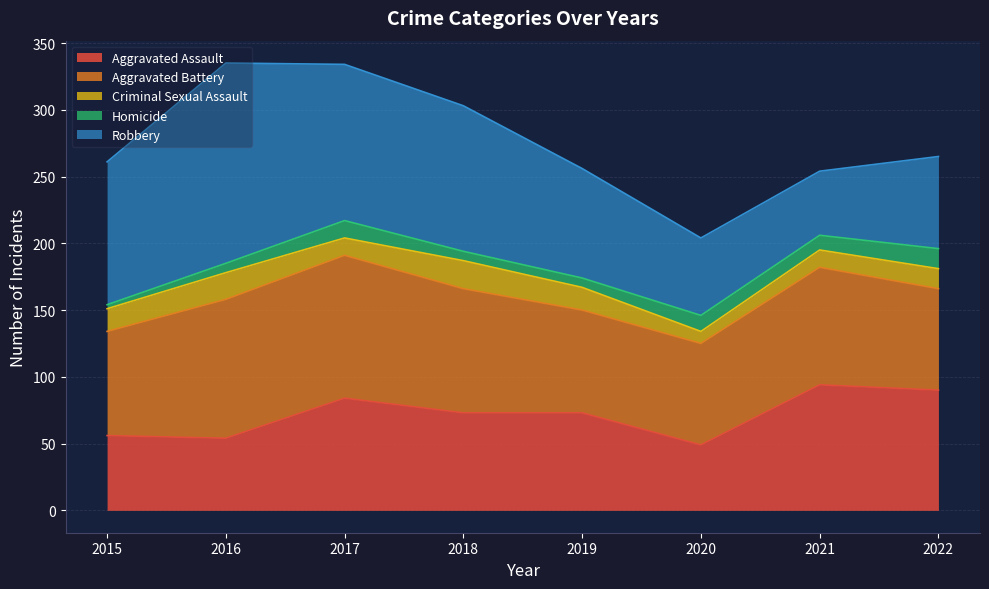

How many data points in Robbery are above 107?

3